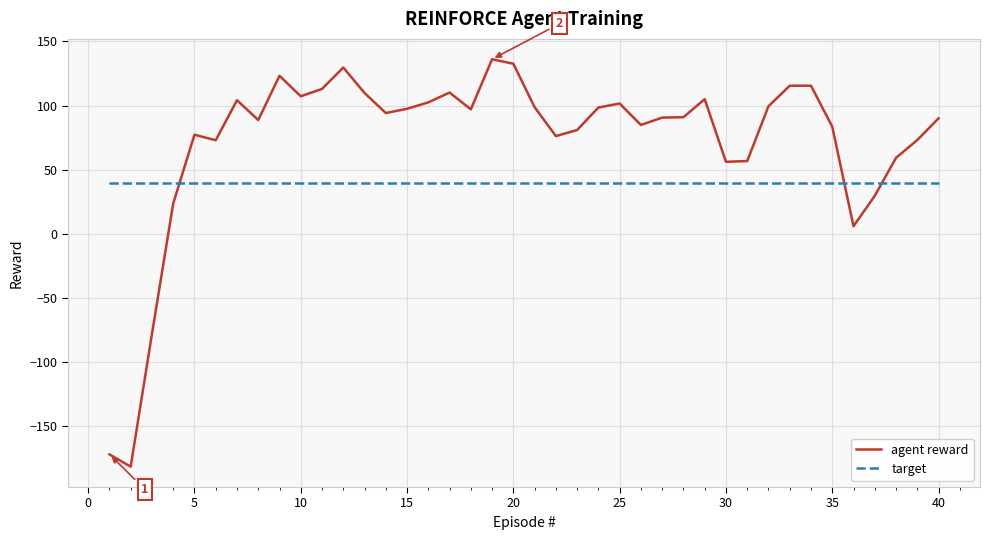

Rank the series by their average value, from lowest to highest.

target, agent reward